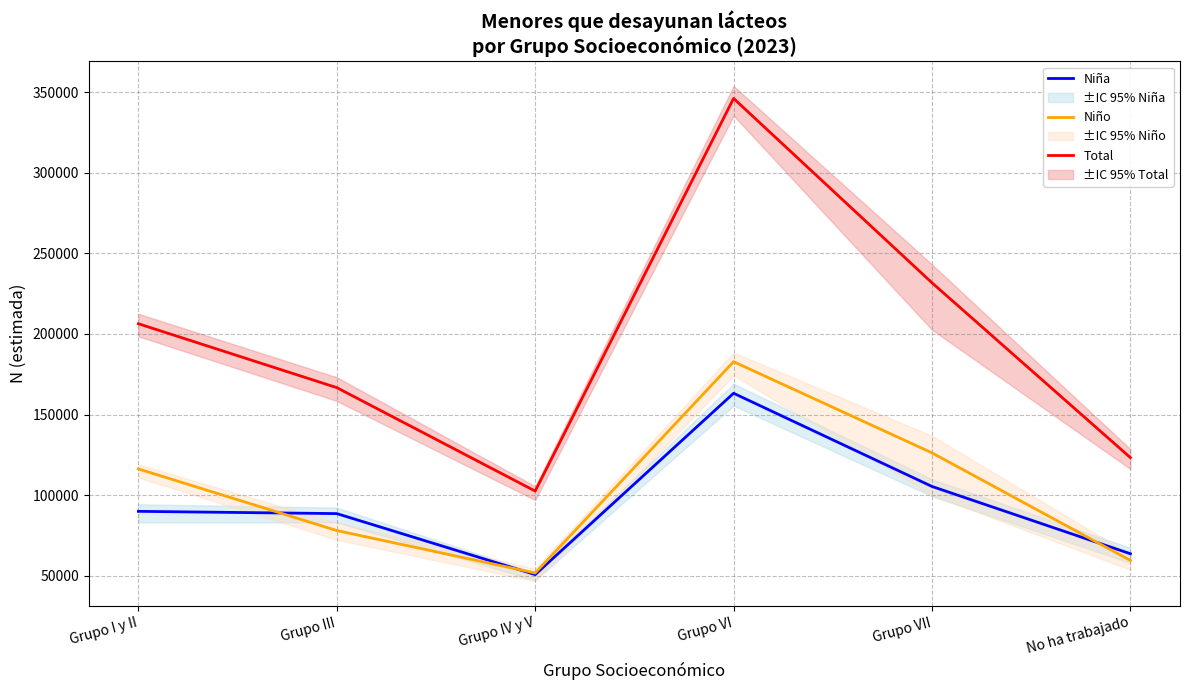

What is the label of the 5th point from the left?

Grupo VII